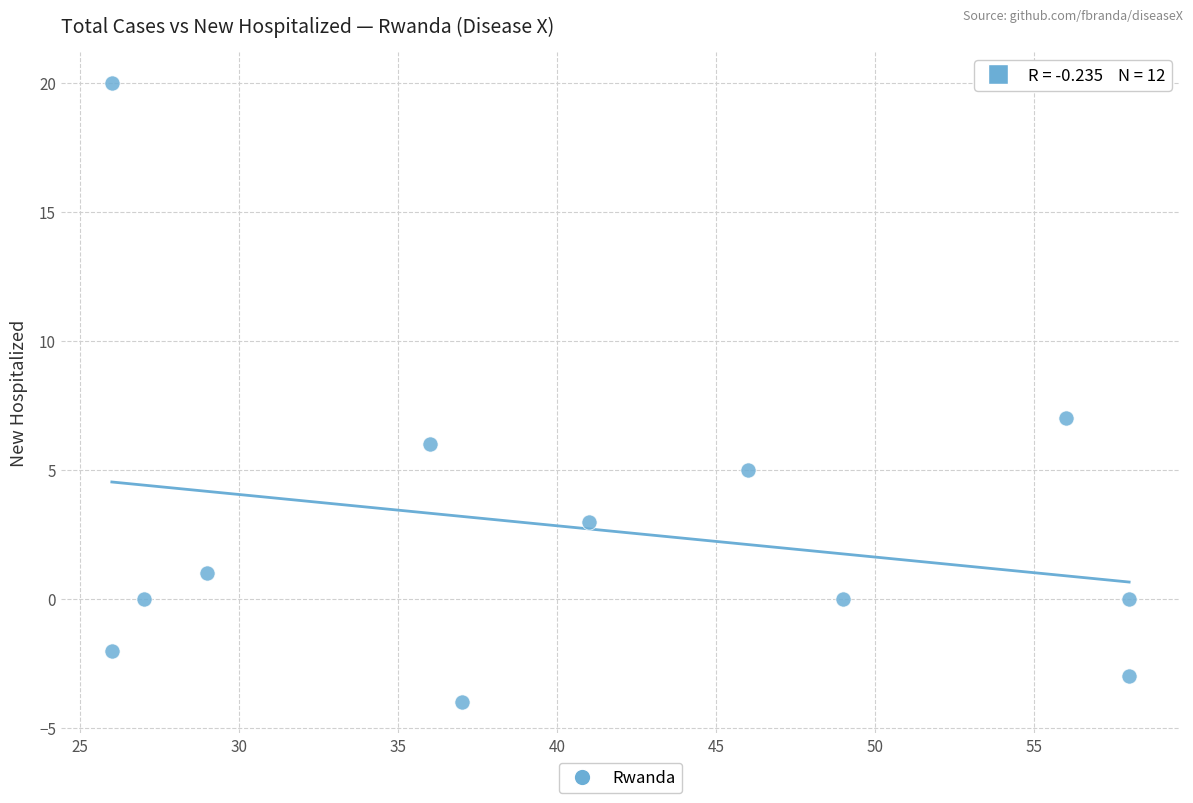

What Y value in the scatter plot is closest to 8?

7